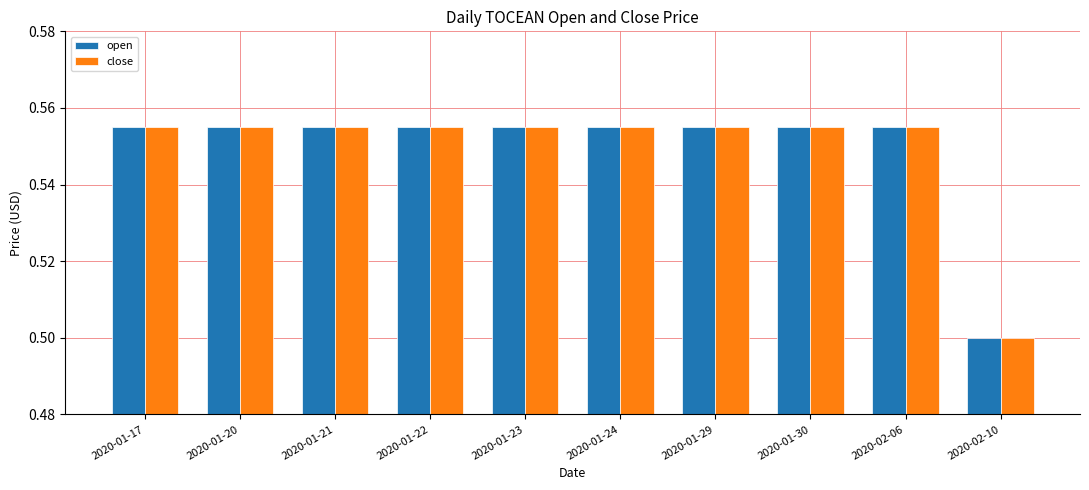

What is the sum of all close values?

5.5